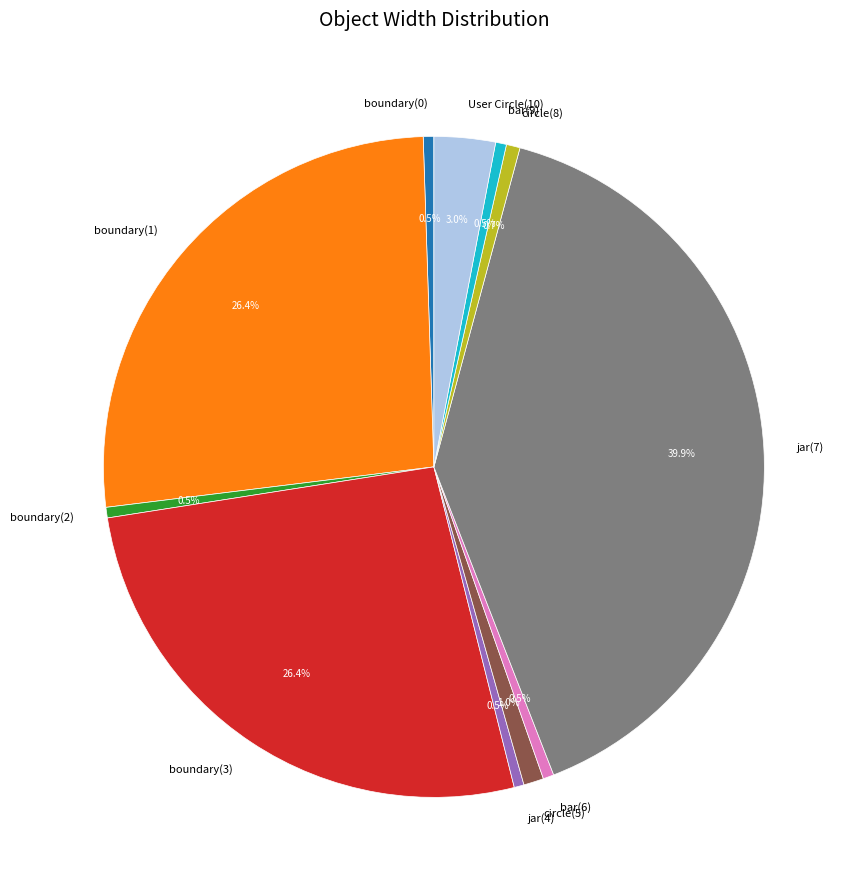

True or false: boundary(3) accounts for 41% of the total.

False